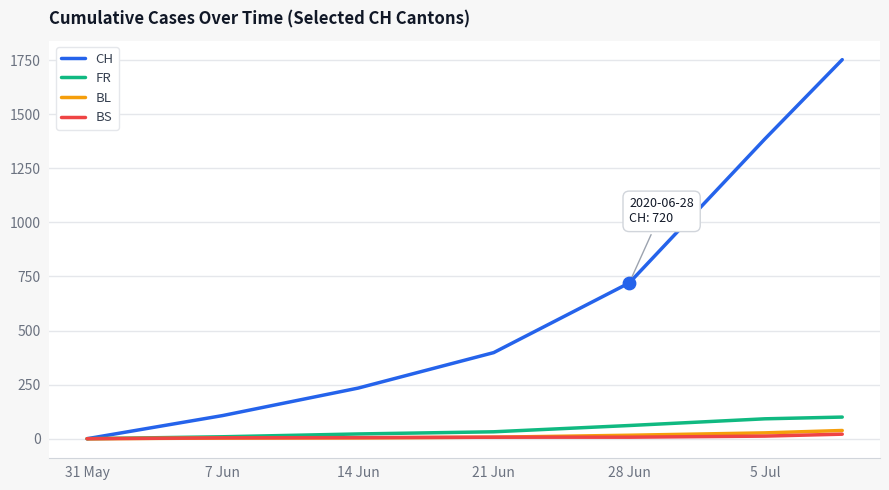

Which series has the widest spread of values?

CH